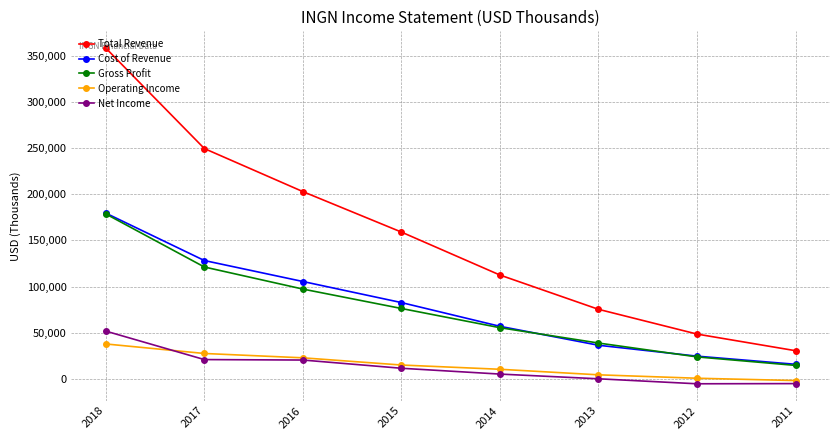

List the labels in order of Cost of Revenue value, smallest first.

2011, 2012, 2013, 2014, 2015, 2016, 2017, 2018